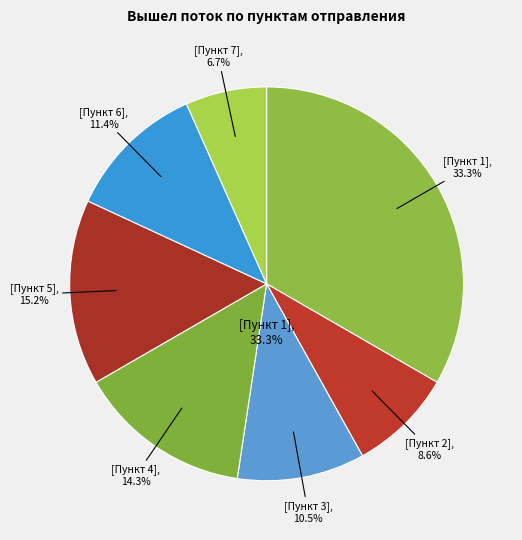

Is 1 the majority of the pie?

No